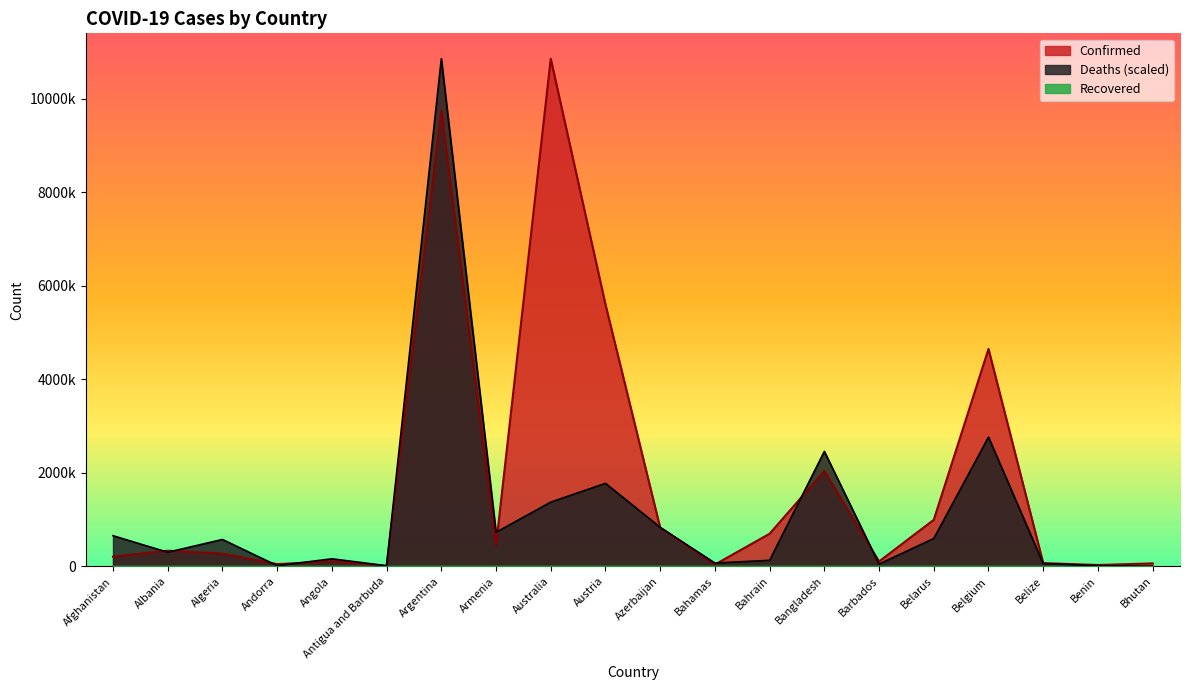

Does the chart display data point markers on the line(s)?

No